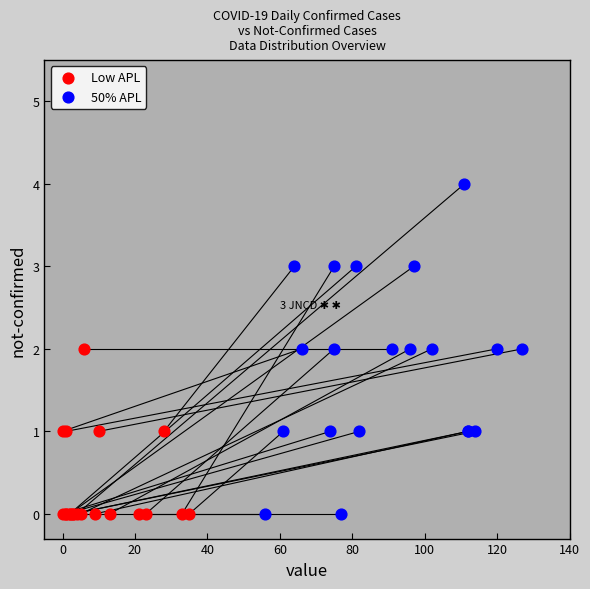

Which series has the widest spread of Y values?

50% APL